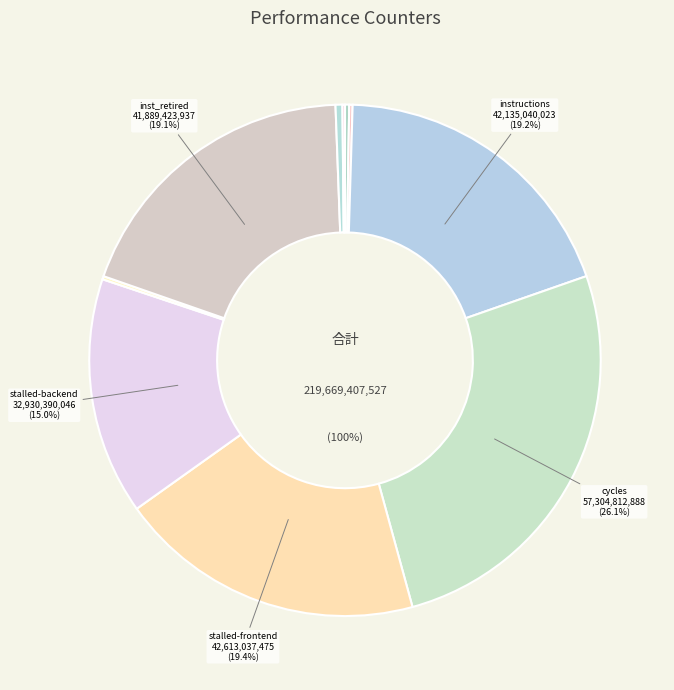

Combined, what portion of the pie is cache-misses and cycles?

26.3%